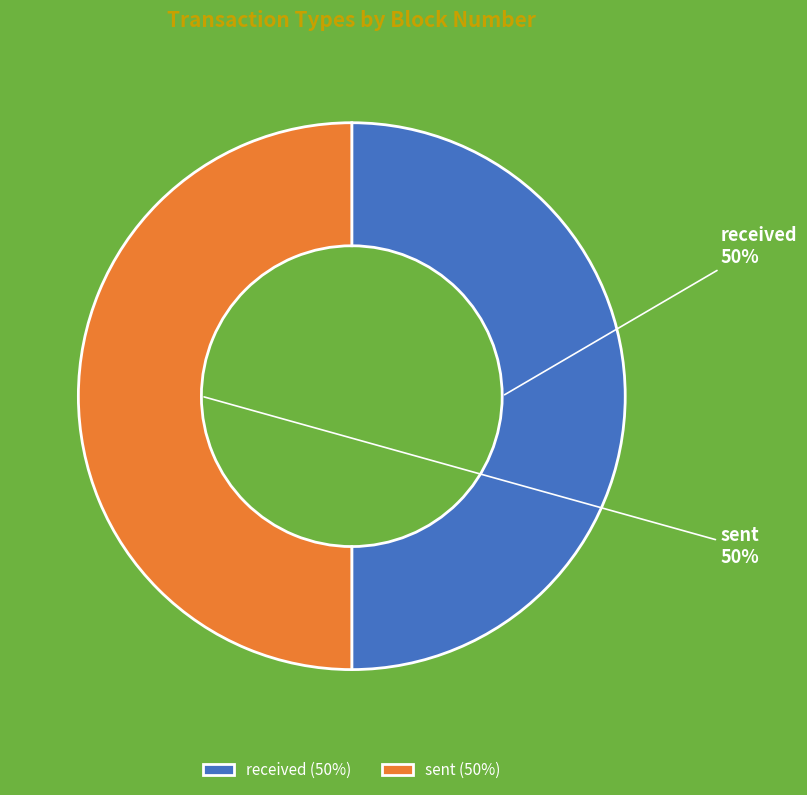

Is it true that received is 59% of the pie?

False